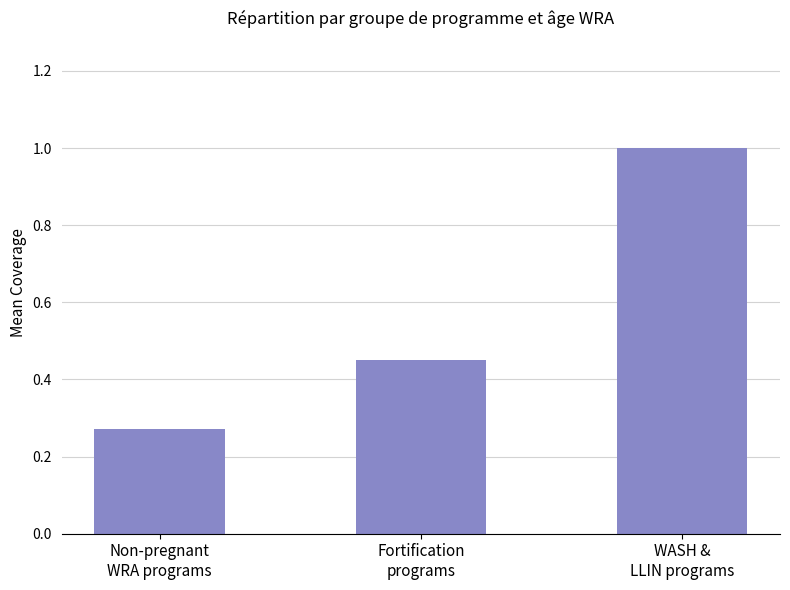

How many data points does each series have?

3